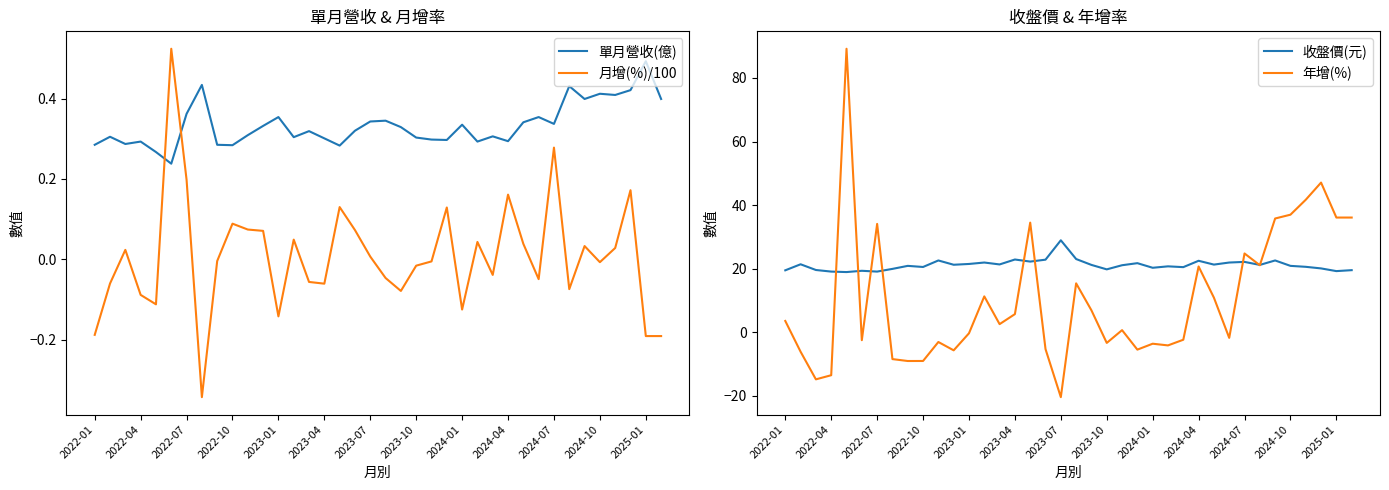

After their last crossing, which series has the higher values: 月增(%)/100 or 單月營收(億)?

單月營收(億)